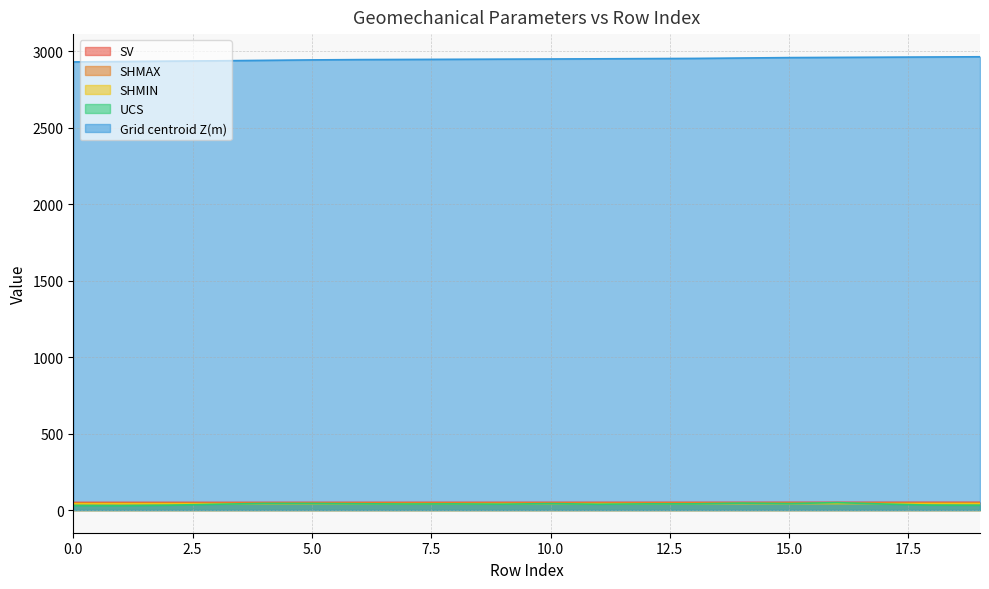

At which category is the sum across all series the highest?

16